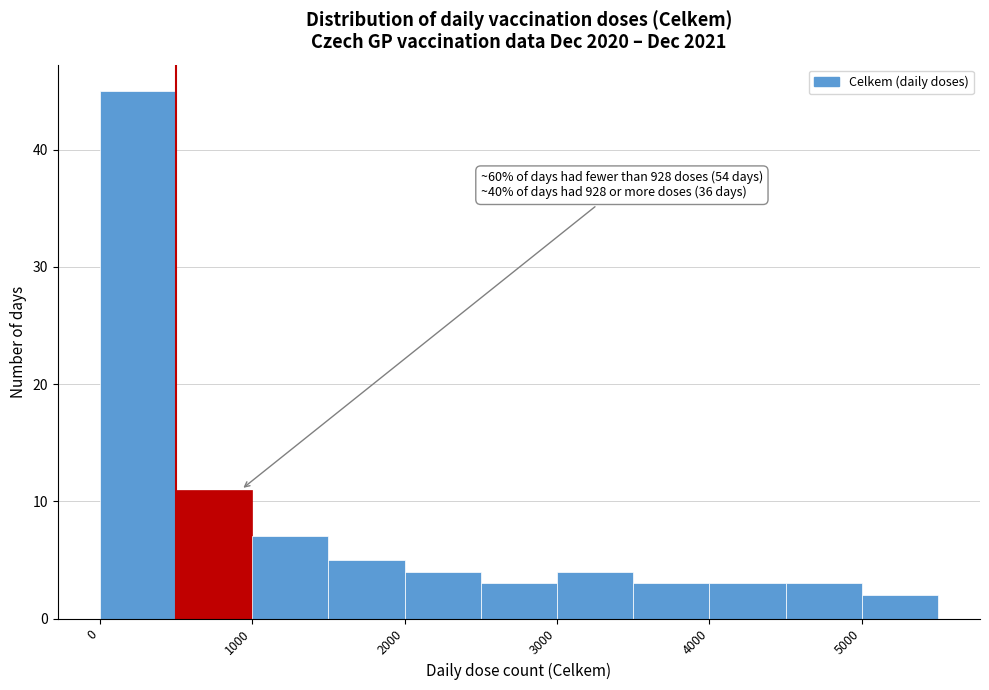

Over which range of the x-axis is the bar tallest?

0 to 500